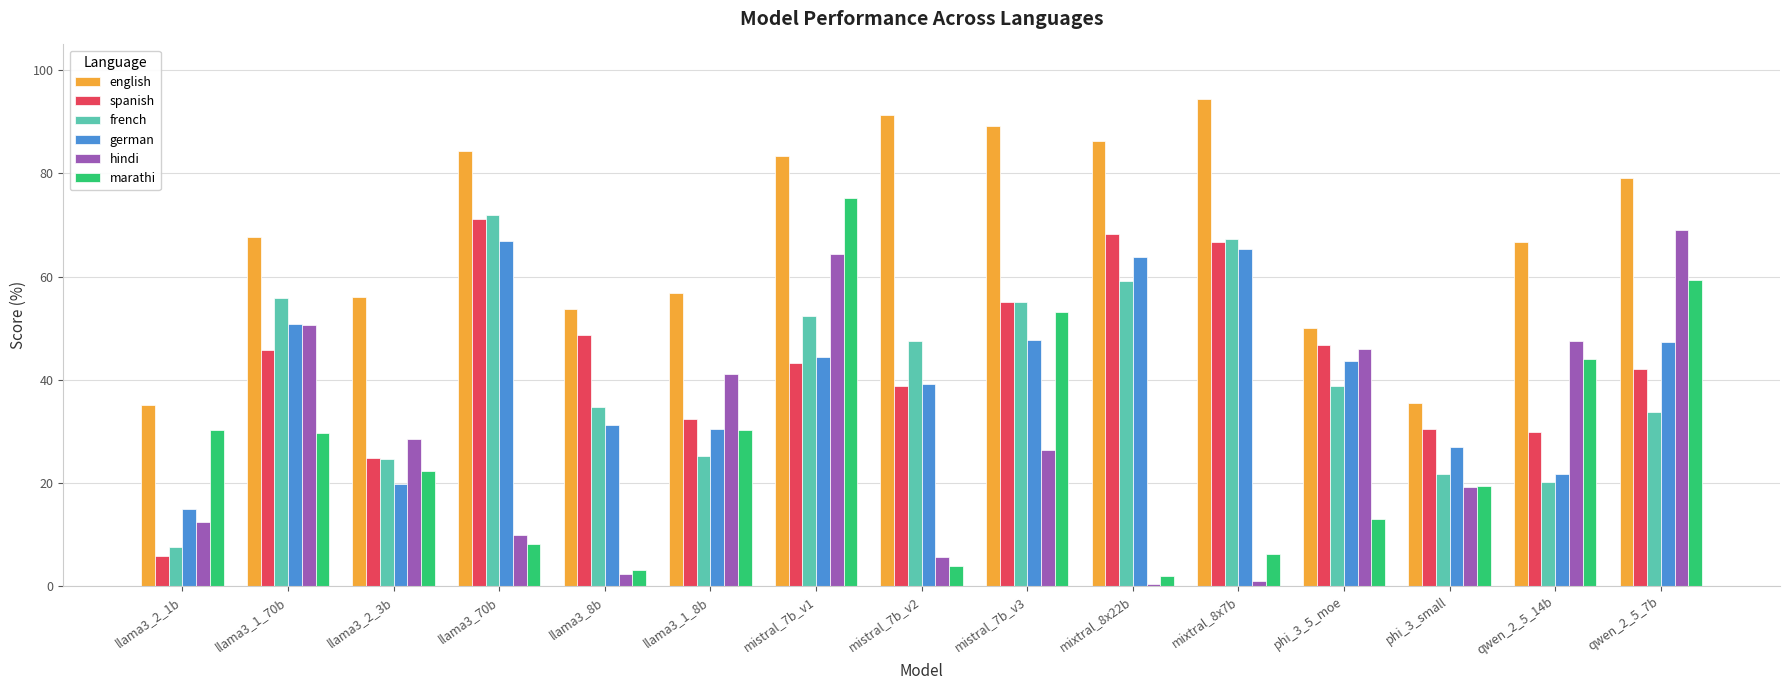

Count the number of data series in this chart.

6